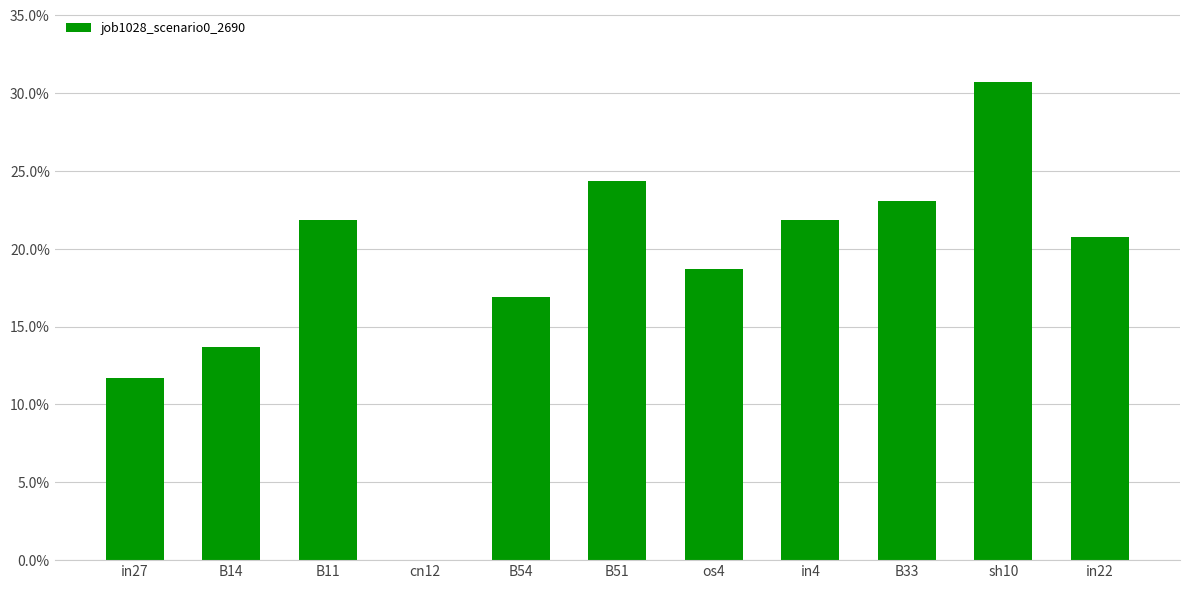

Reading left to right, what are all the values shown in this chart?

0.1	0.1	0.2	0.0	0.2	0.2	0.2	0.2	0.2	0.3	0.2